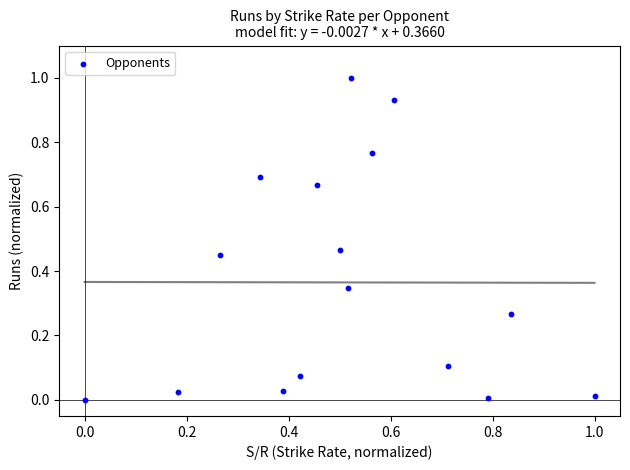

What is the range of X values (max minus min)?

1.0